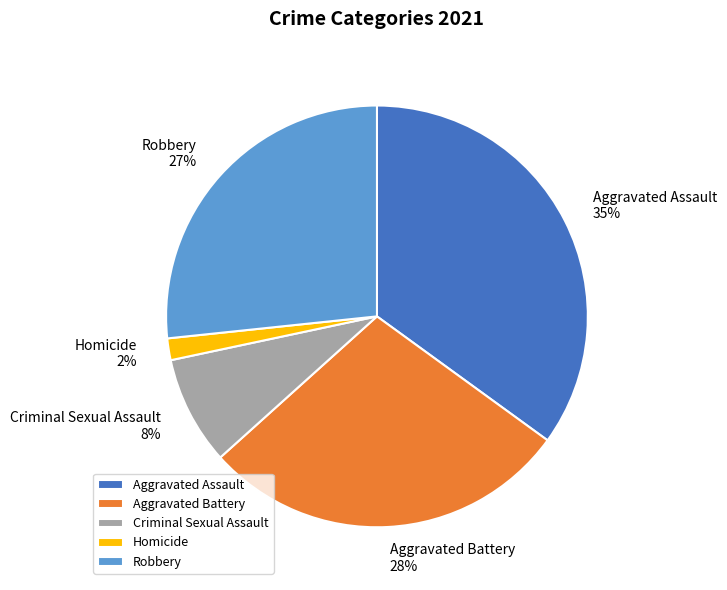

Is there a majority slice in this chart?

No